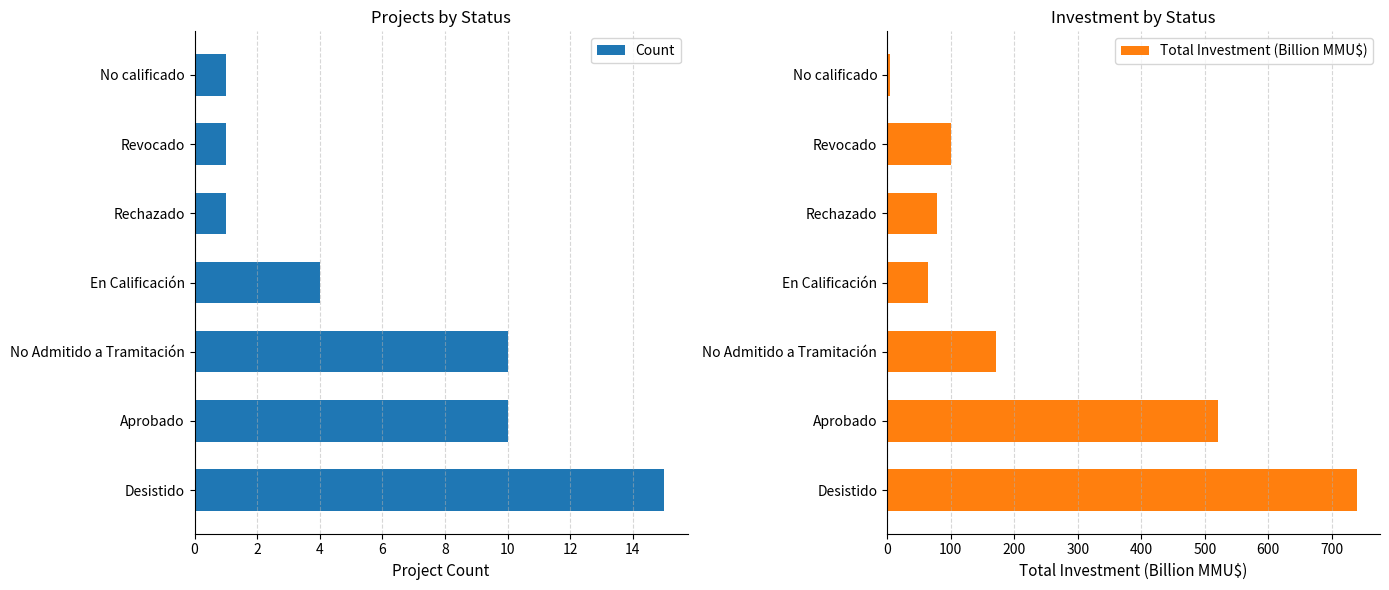

Reading left to right, transcribe all the data shown in this chart.

Count: 15.0	10.0	10.0	4.0	1.0	1.0	1.0
Total Investment (Billion MMU$): 738.8	521.5	171.4	64.5	78.0	100.0	4.9